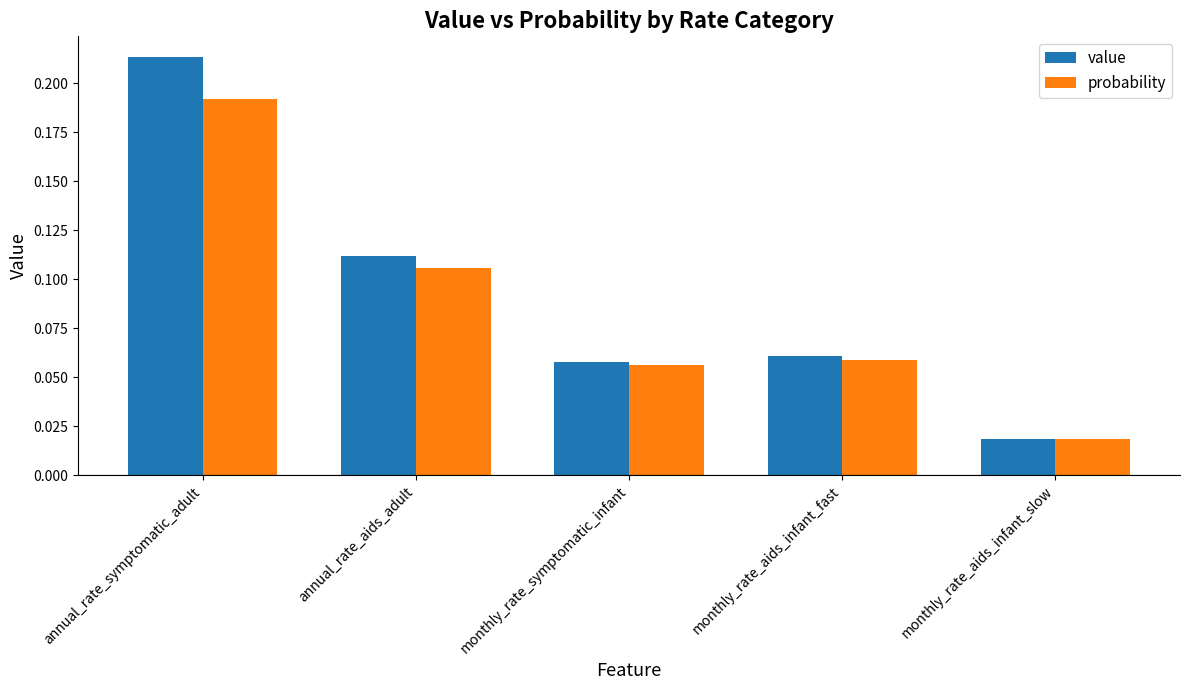

What are all the series names shown in the legend?

value, probability